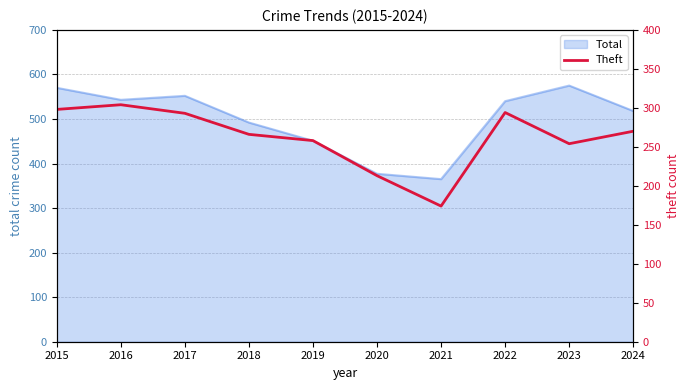

The value at 2018 is 108. True or false?

False